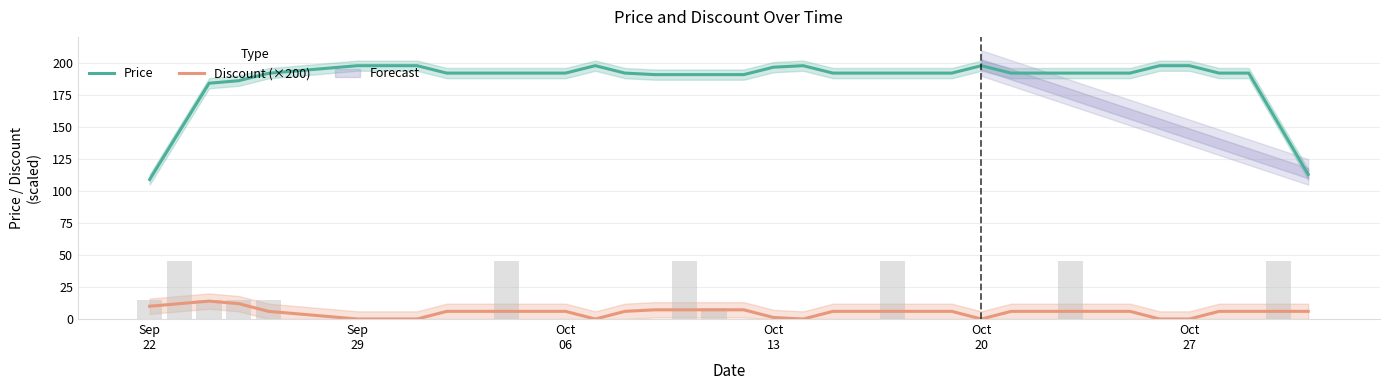

What is the lowest value of the Price series?

109.0